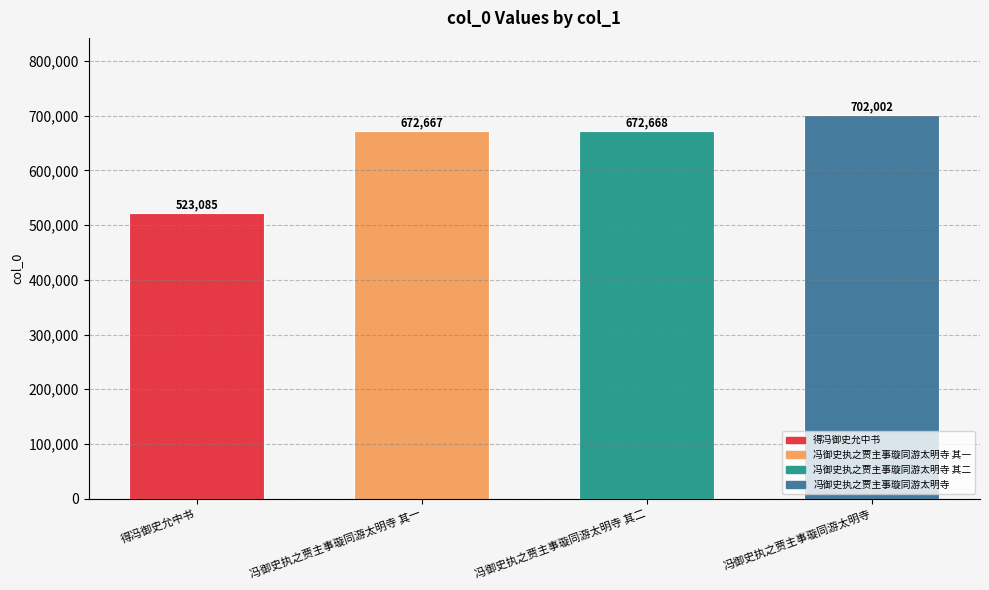

What is the value of the 2nd bar from the left?

672667